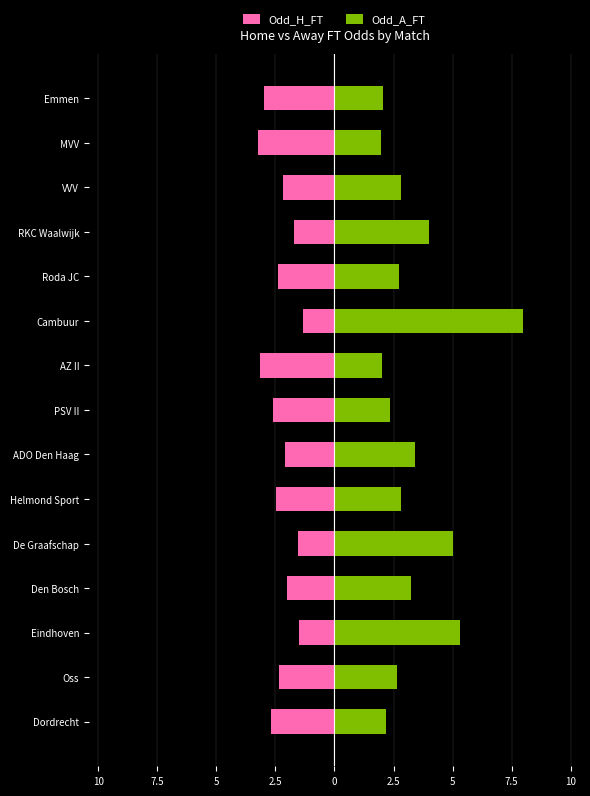

At MVV, list the series in order from smallest to largest.

Odd_H_FT, Odd_A_FT